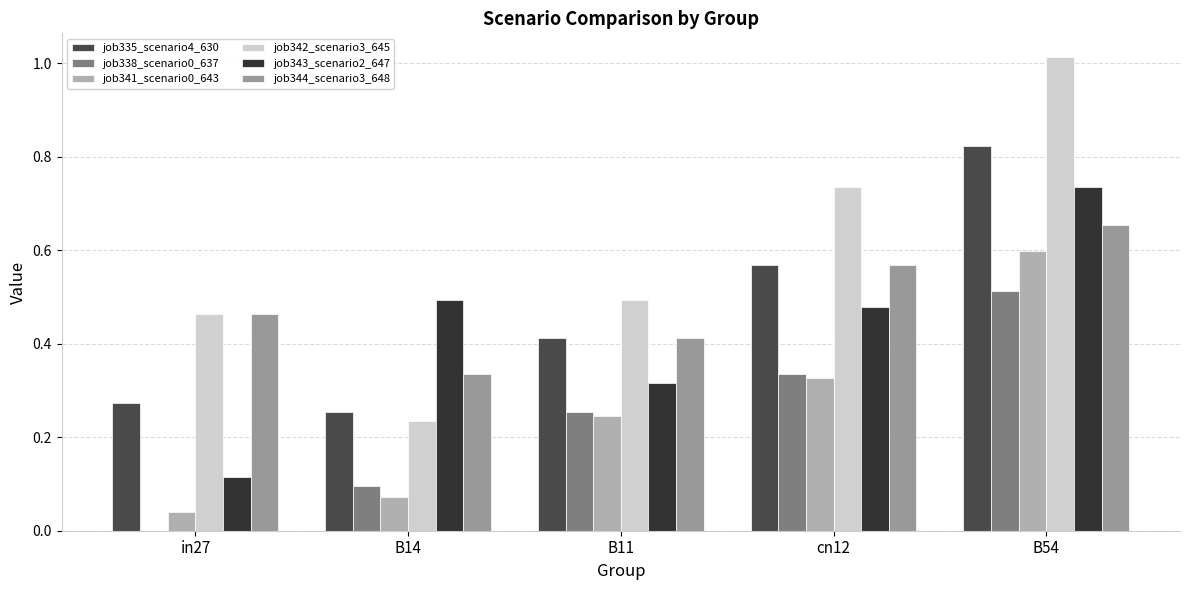

Reading left to right, what are all the values shown in this chart?

job335_scenario4_630: 0.3	0.3	0.4	0.6	0.8
job338_scenario0_637: 0.0	0.1	0.3	0.3	0.5
job341_scenario0_643: 0.0	0.1	0.2	0.3	0.6
job342_scenario3_645: 0.5	0.2	0.5	0.7	1.0
job343_scenario2_647: 0.1	0.5	0.3	0.5	0.7
job344_scenario3_648: 0.5	0.3	0.4	0.6	0.7